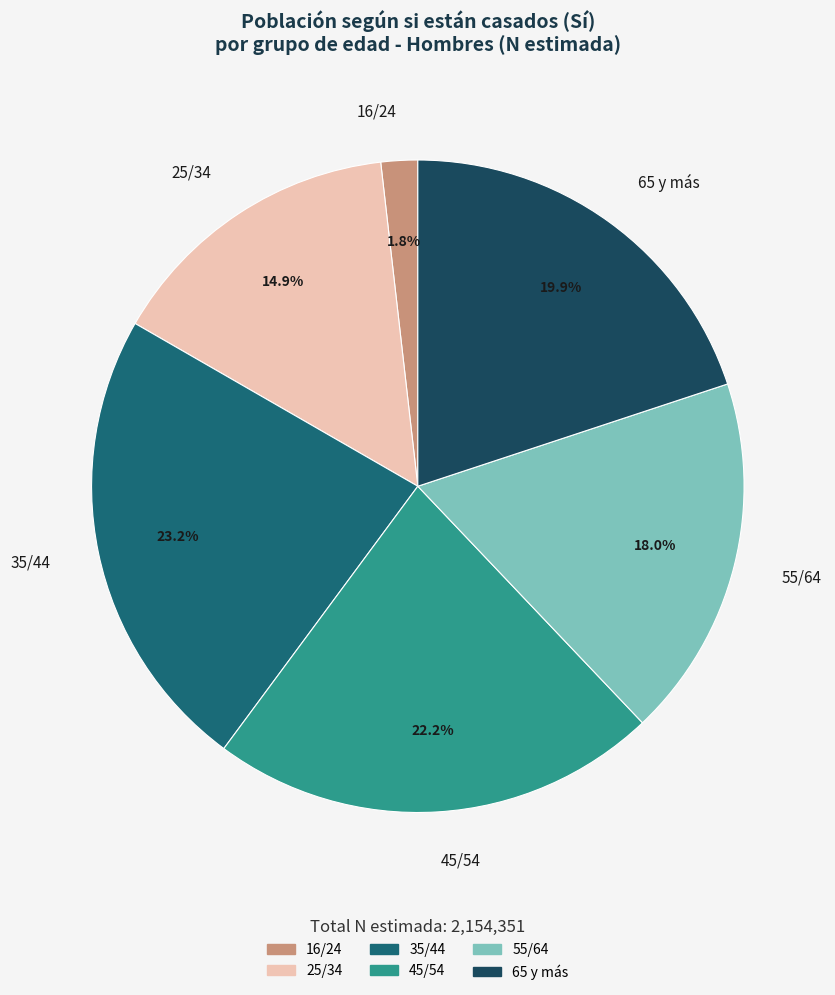

What is the smallest slice in the pie chart?

16/24